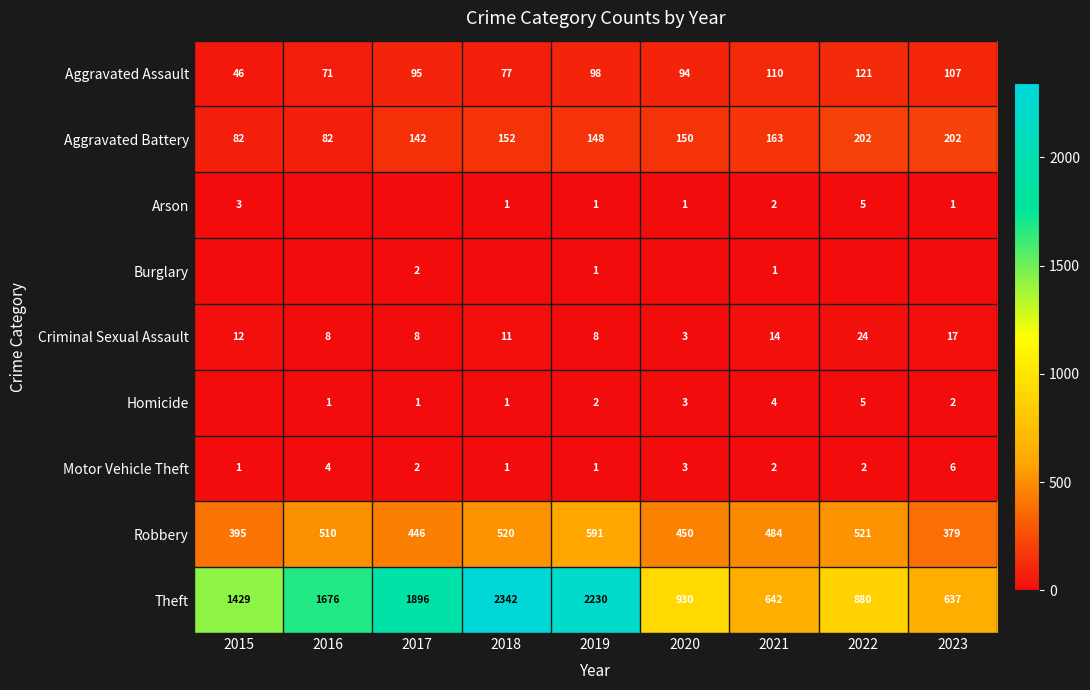

How many Motor Vehicle Theft values are between 1 and 3?

7